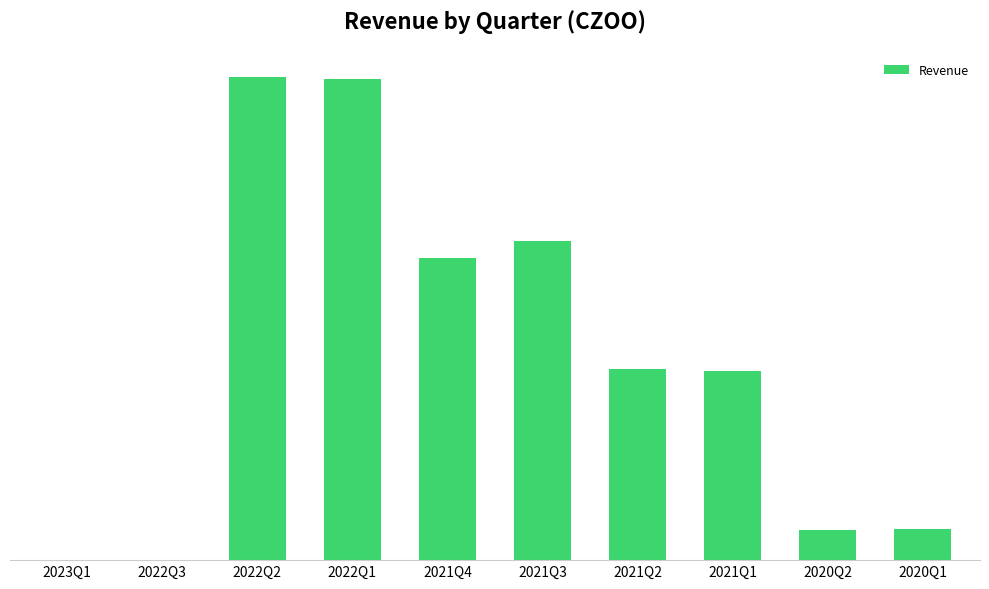

Reading left to right, list all the values displayed in this chart.

2023Q1=4	2022Q3=17	2022Q2=315872869	2022Q1=314319350	2021Q4=197774940	2021Q3=208645762	2021Q2=124763879	2021Q1=123654455	2020Q2=19818445	2020Q1=20047618